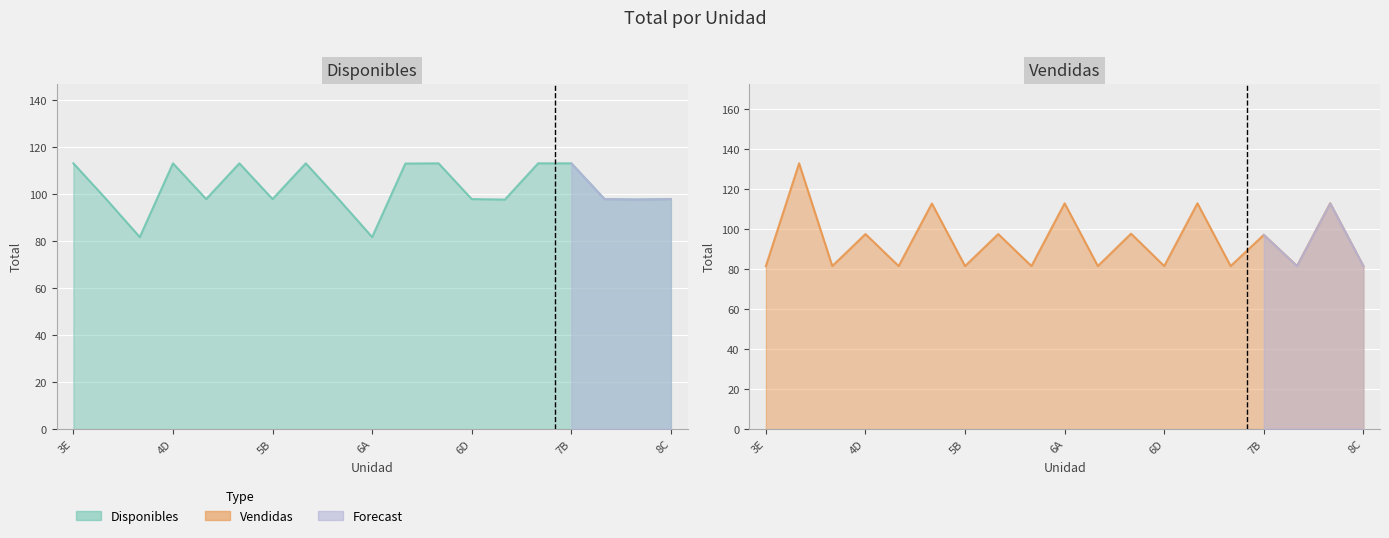

Which series changed the most between 4F and 8C?

Disponibles